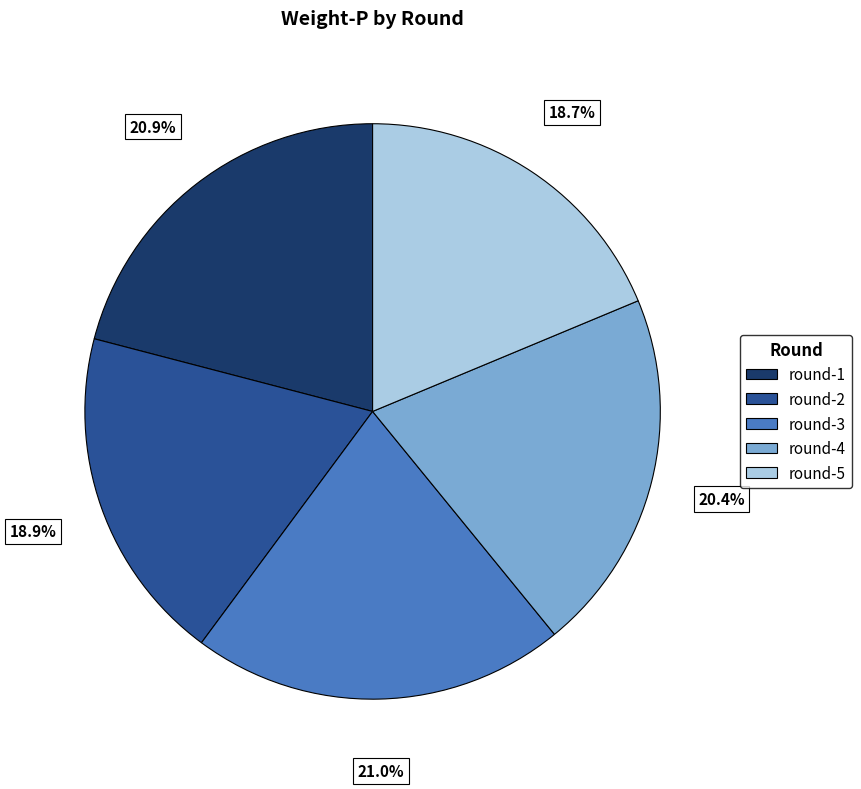

Does round-5 account for over 50% of the chart?

No